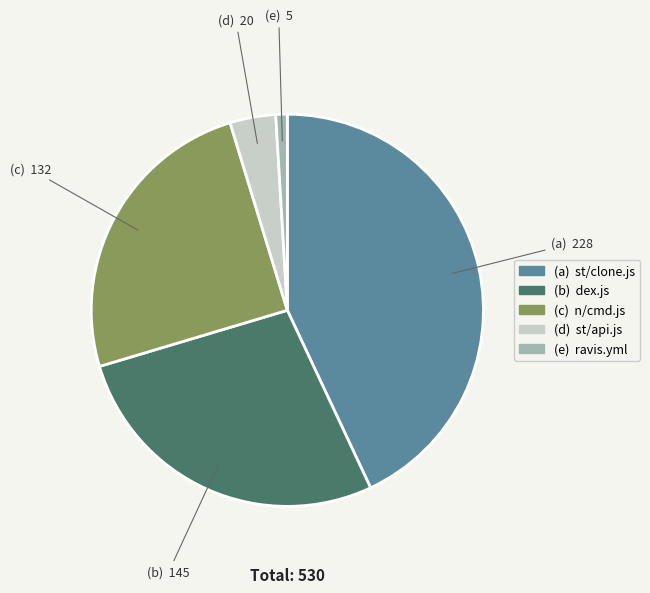

Is there a majority slice in this chart?

No